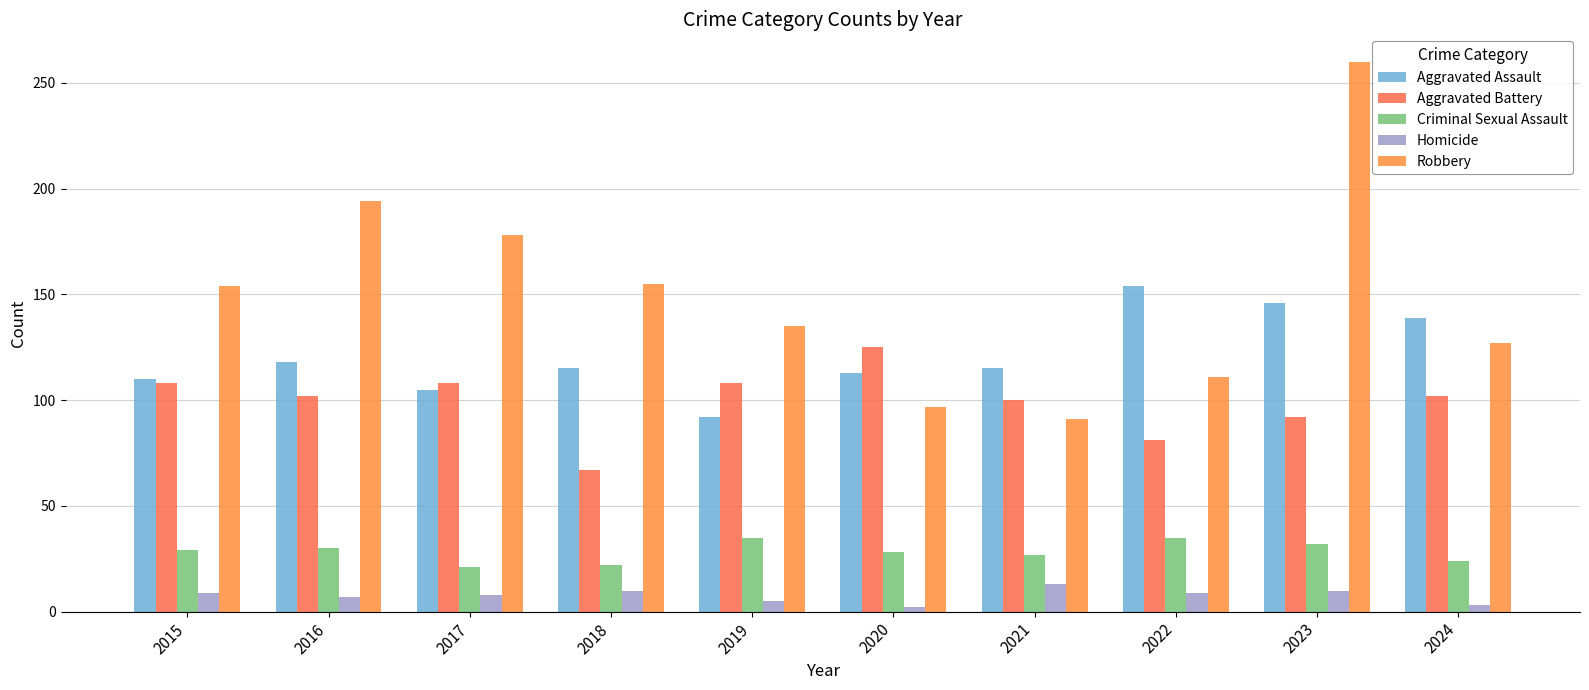

What is the difference between the Homicide values at 2023 and 2022?

1